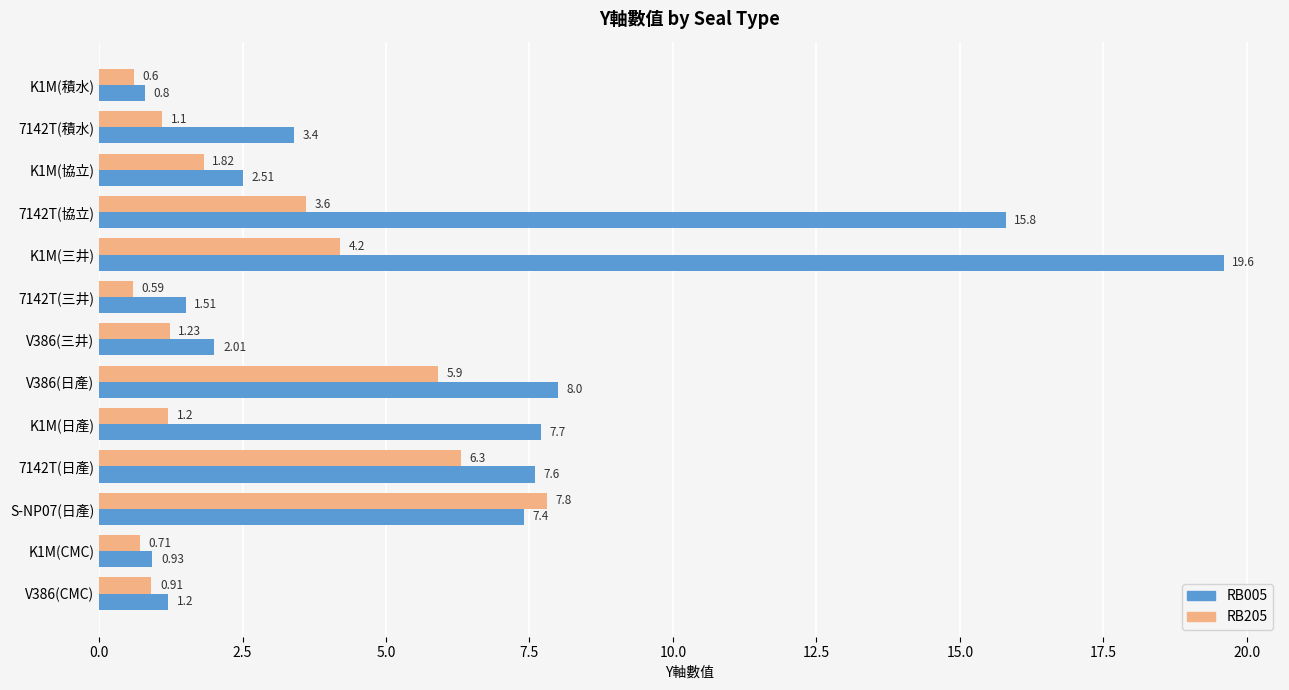

Where is RB205 nearest to the value 4?

K1M(三井)